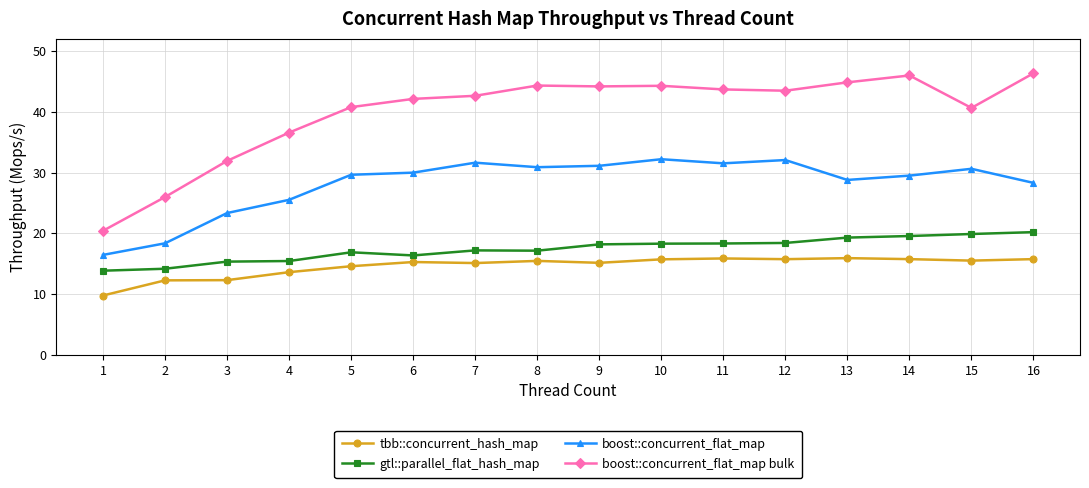

Is it true that tbb::concurrent_hash_map equals 3.4 at 13?

False